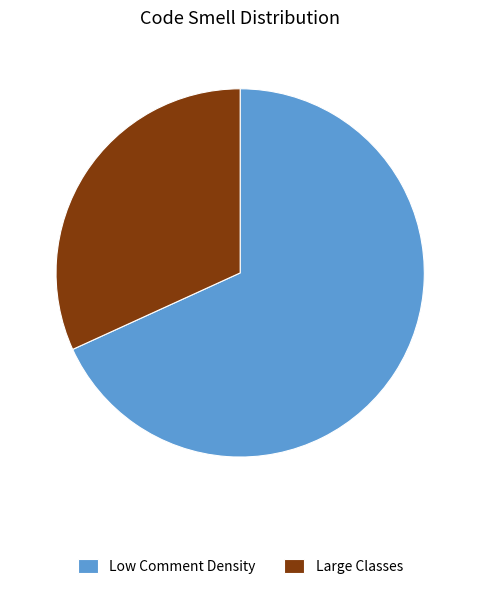

Is there any slice that represents more than half of the pie?

Yes